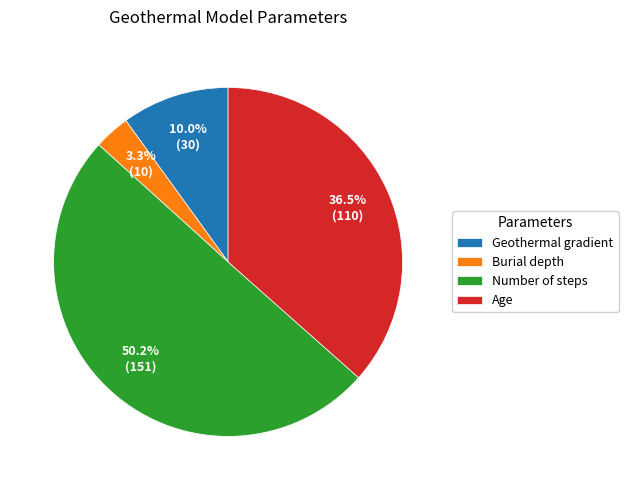

How much of the chart is everything except Burial depth?

96.7%